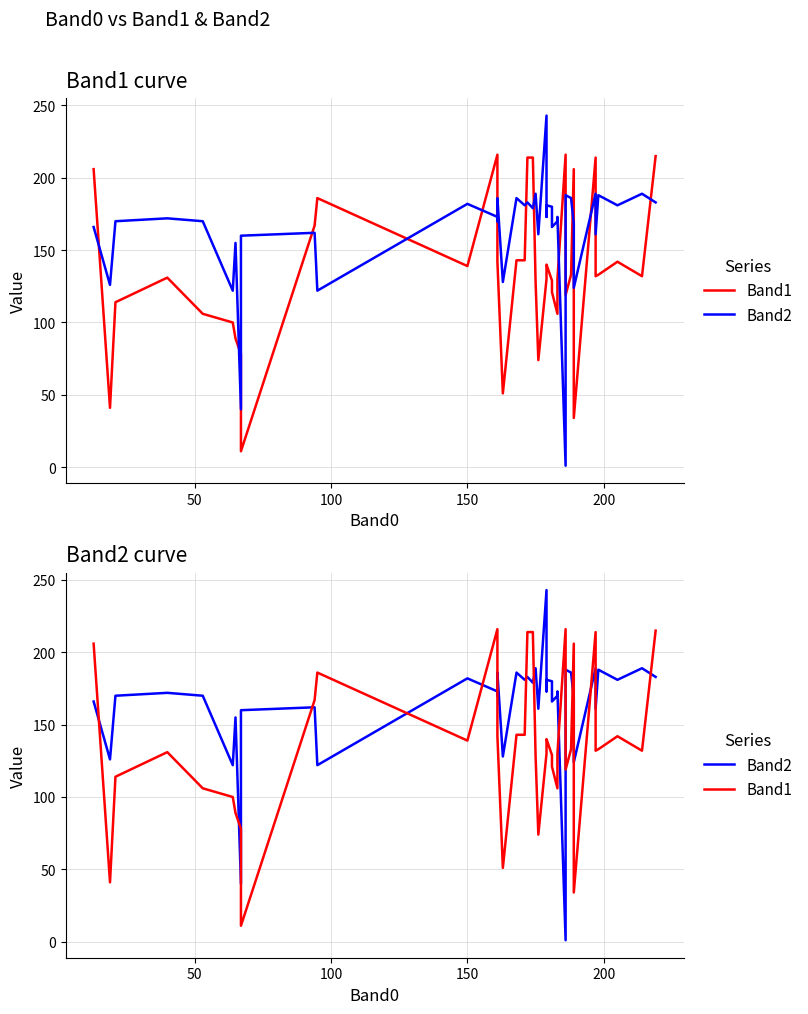

Does the chart have visible grid lines?

Yes